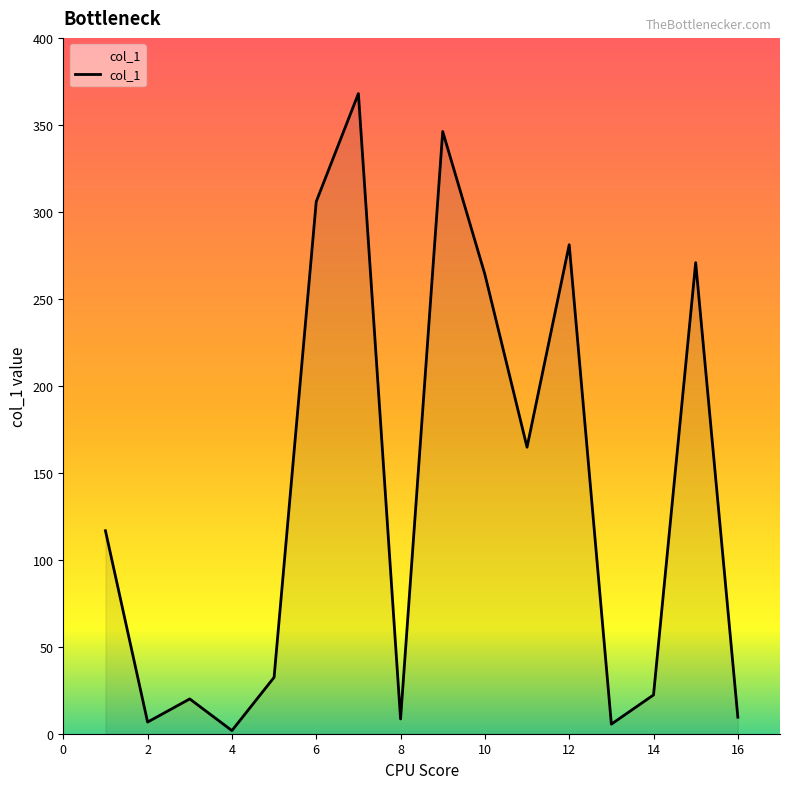

True or false: the data has more than 2 interior local peaks.

True